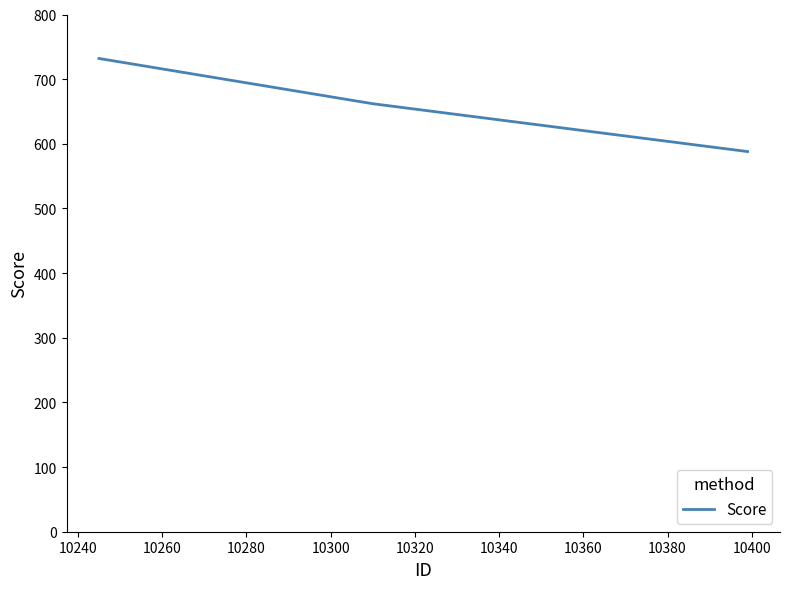

How many distinct data groups are displayed?

1